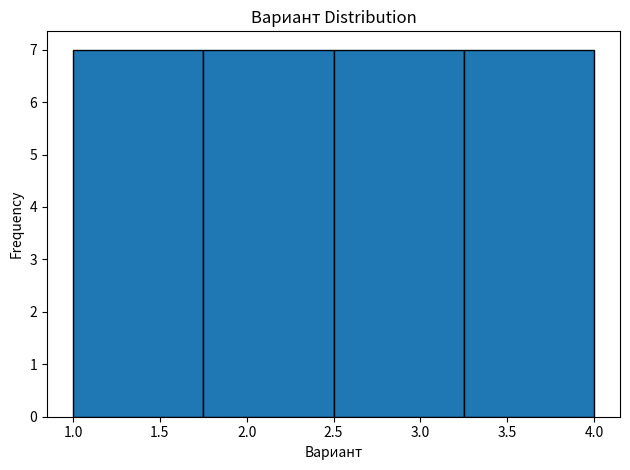

Reading left to right, transcribe this chart: for each bar, give the range it covers on the x-axis and its height. The values are not printed on the chart, so give them approximately, as read against the axis.

1.00 to 1.75: 7
1.75 to 2.50: 7
2.50 to 3.25: 7
3.25 to 4.00: 7